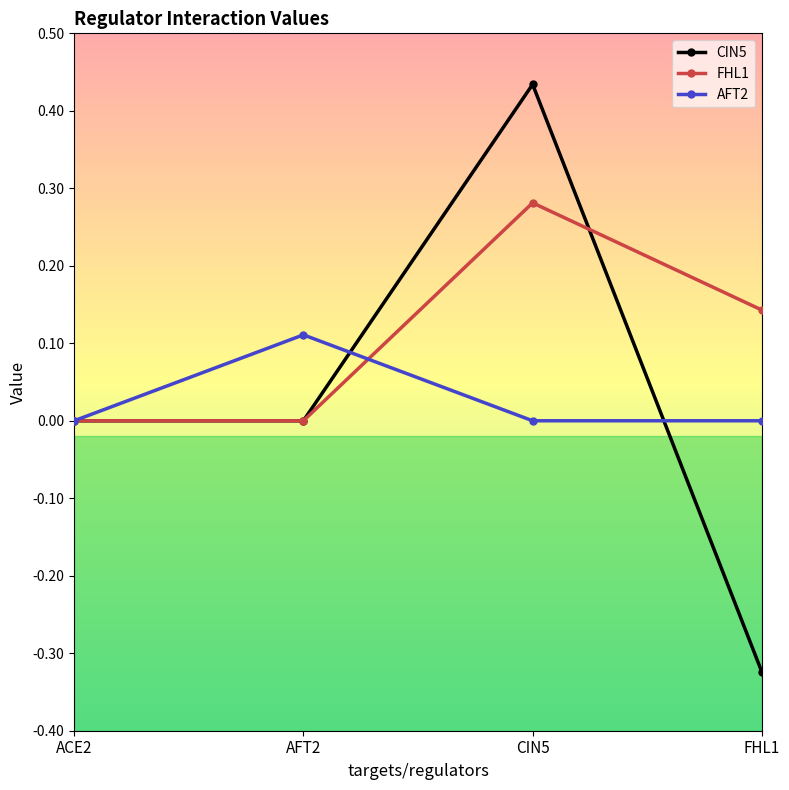

Which series changed the most between ACE2 and FHL1?

CIN5